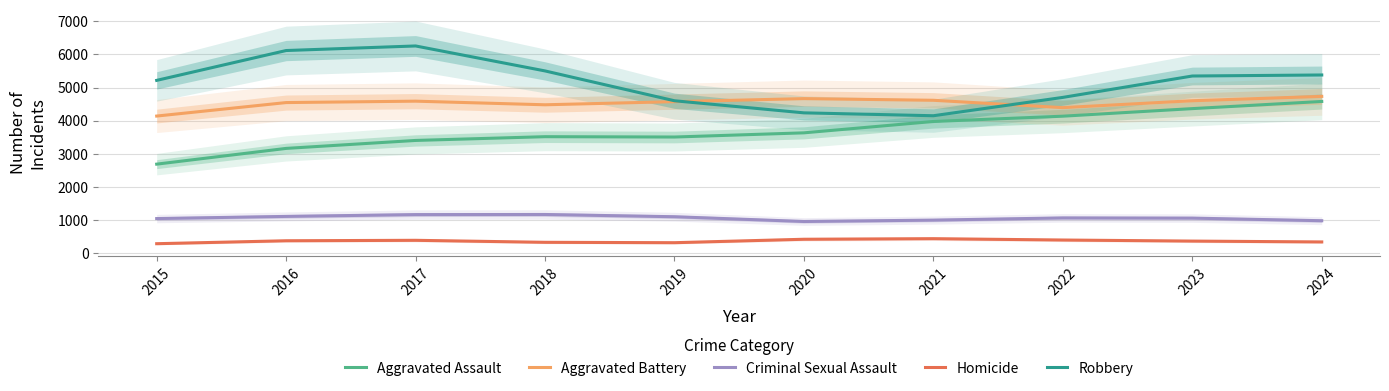

True or false: Homicide and Robbery intersect in this chart.

False